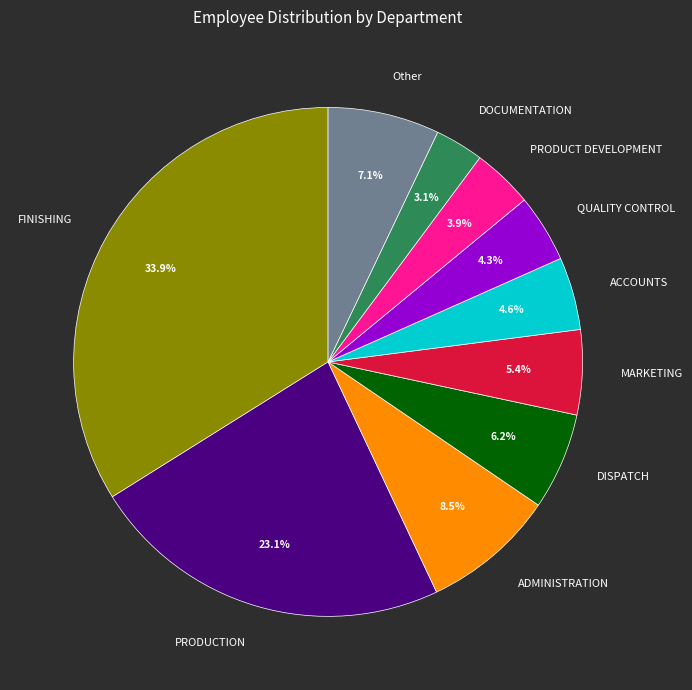

Approximately how many times larger is the value at PRODUCT DEVELOPMENT compared to MARKETING?

0.7